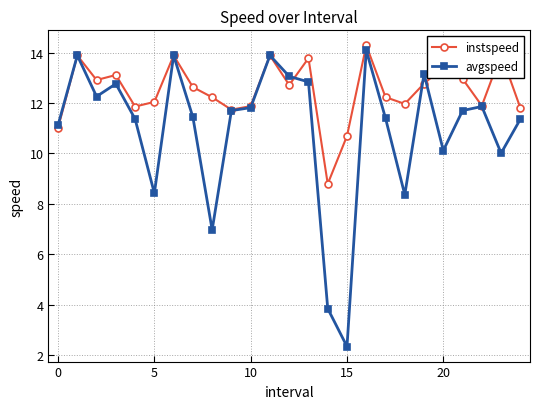

What is the maximum value shown in the chart?

14.3